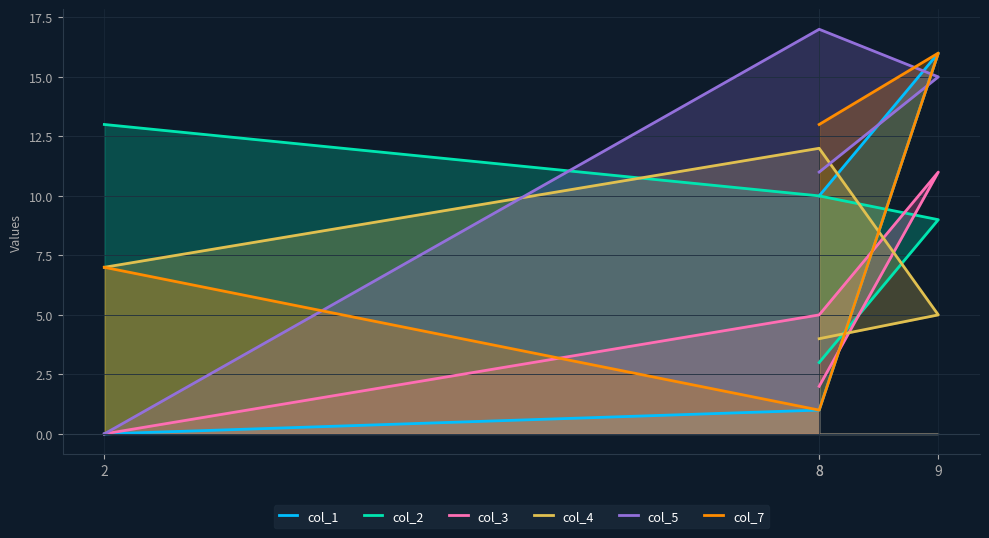

How many data points in col_3 are above 5?

1